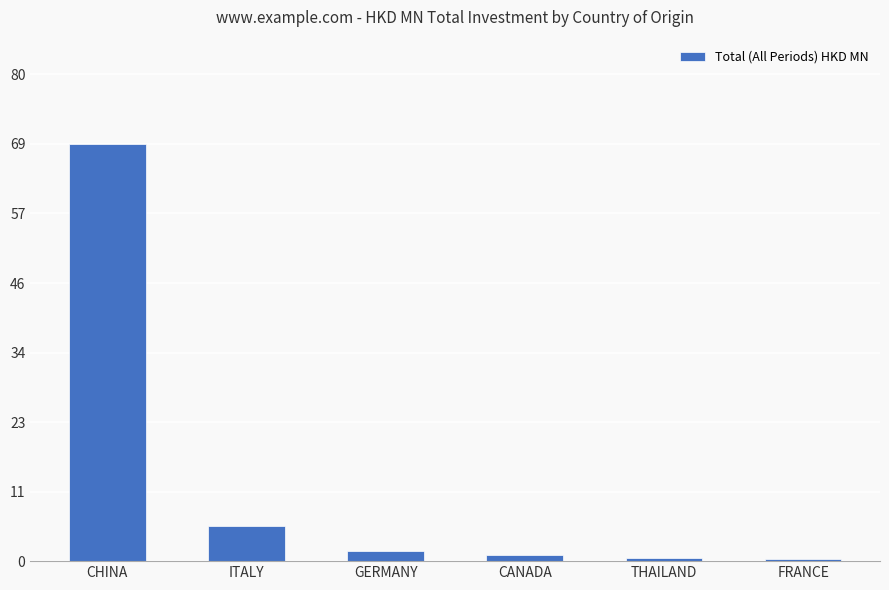

How many data points does each series have?

6